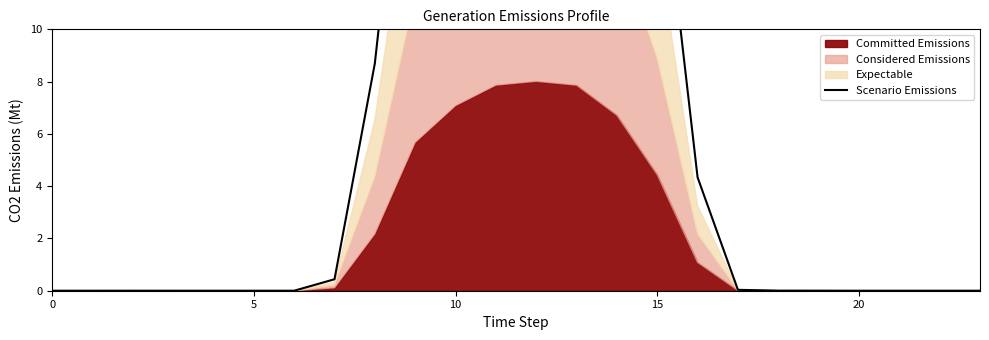

What is the difference between the maximum and minimum values?

32.0